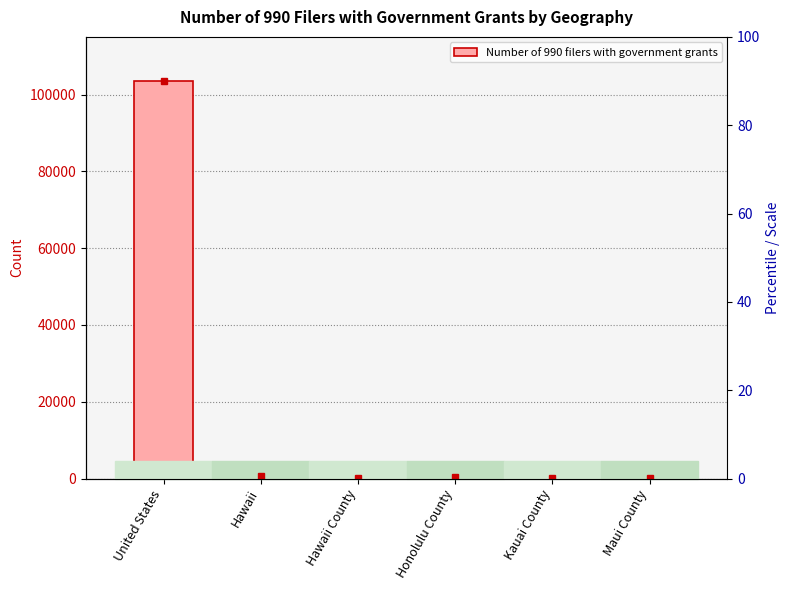

What is the label of the 6th bar from the left?

Maui County